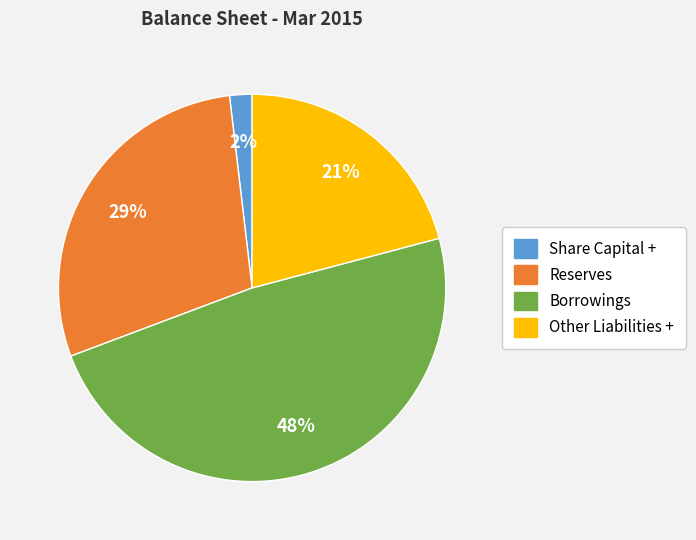

To the nearest percent, what percentage of the pie is Share Capital +?

2%